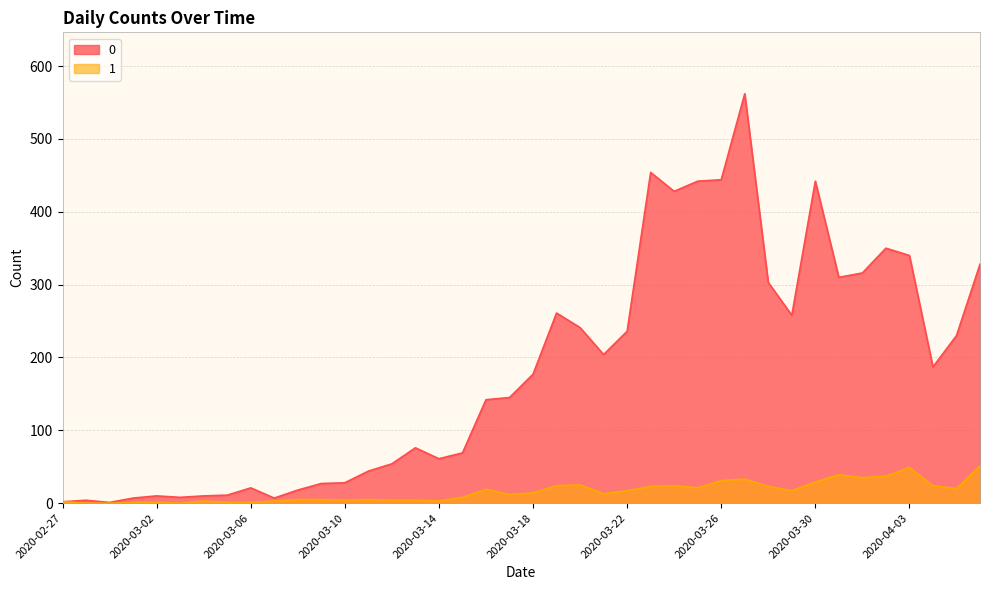

At which category does 0 reach its first local valley?

2020-02-29